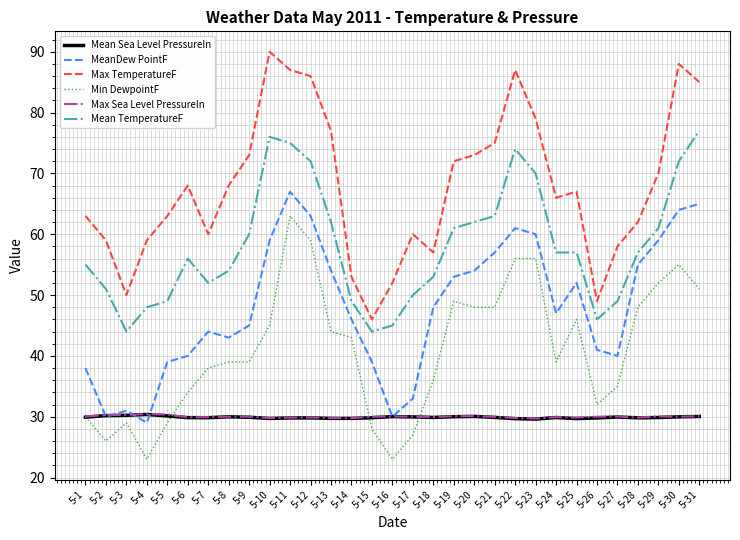

Which label corresponds to the largest value in the chart?

5-10